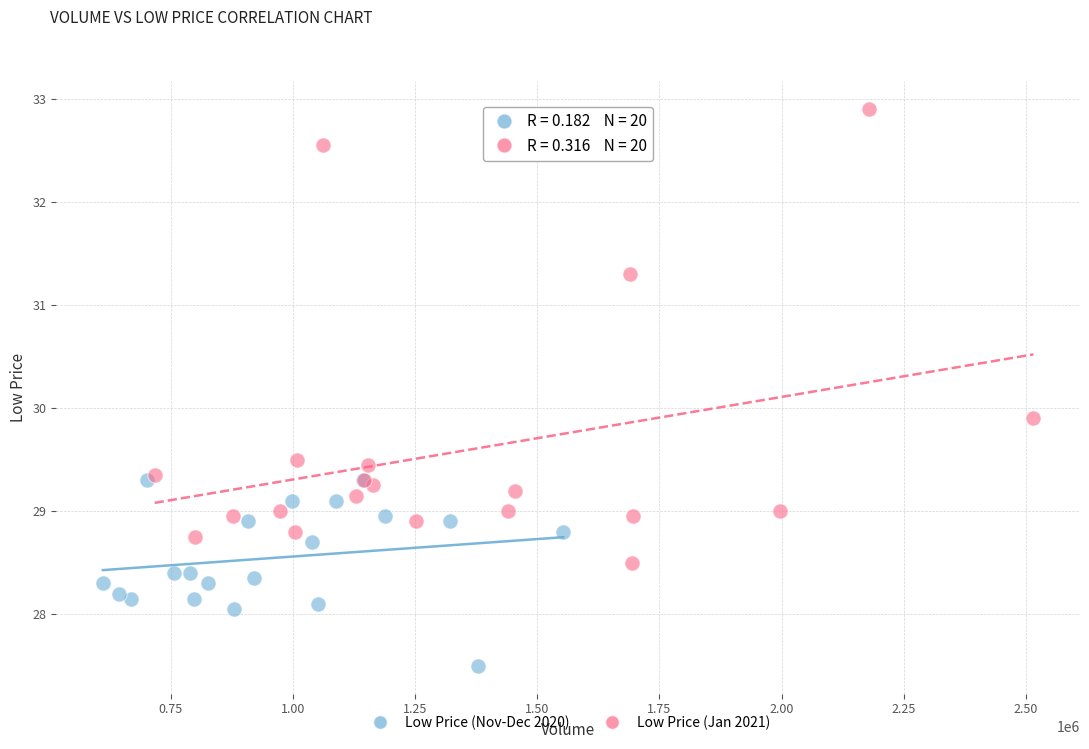

Which series contains the lowest Y value?

Low Price (Nov-Dec 2020)